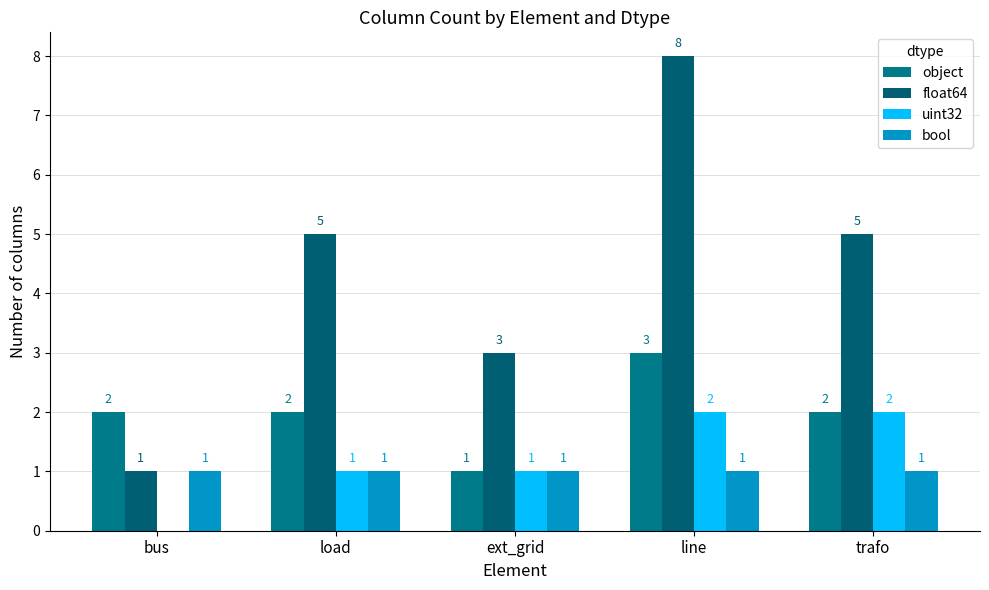

Between ext_grid and load, which is larger?

load